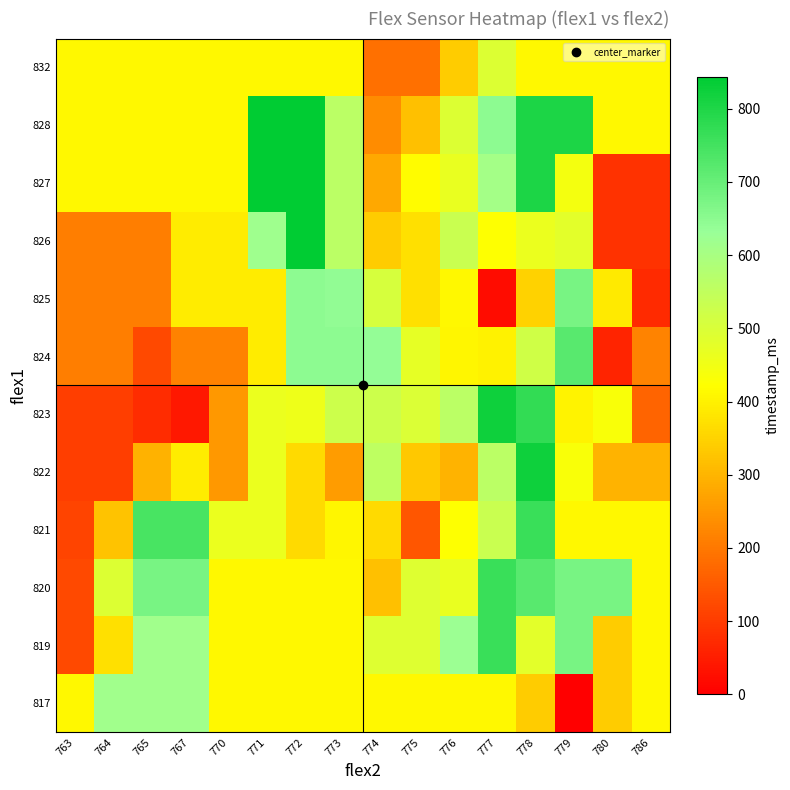

At 767, list the series in order from largest to smallest.

821, 820, 817, 819, 827, 828, 832, 822, 825, 826, 824, 823